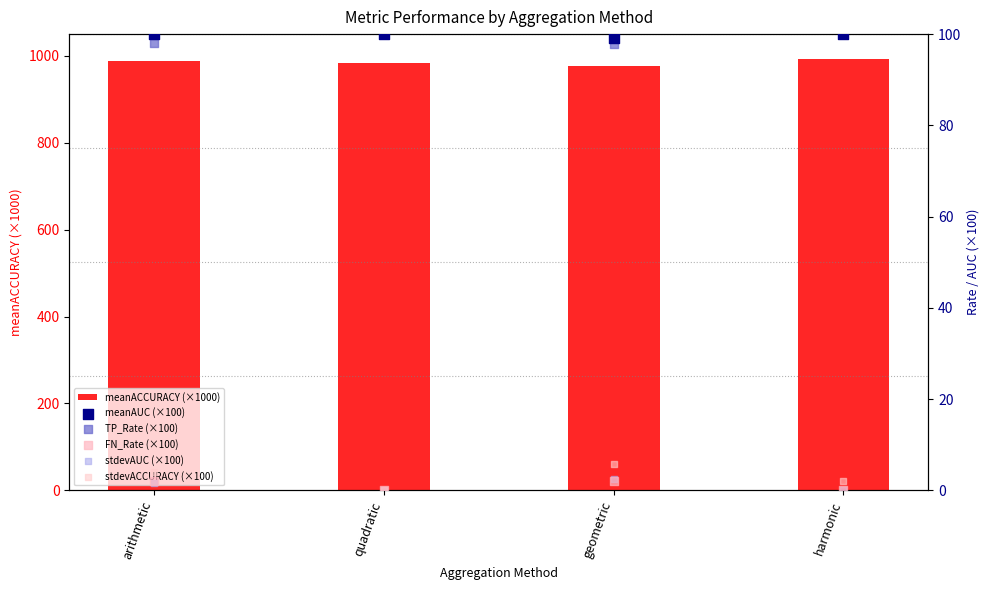

What is the total value across all series at quadratic?

1184.4